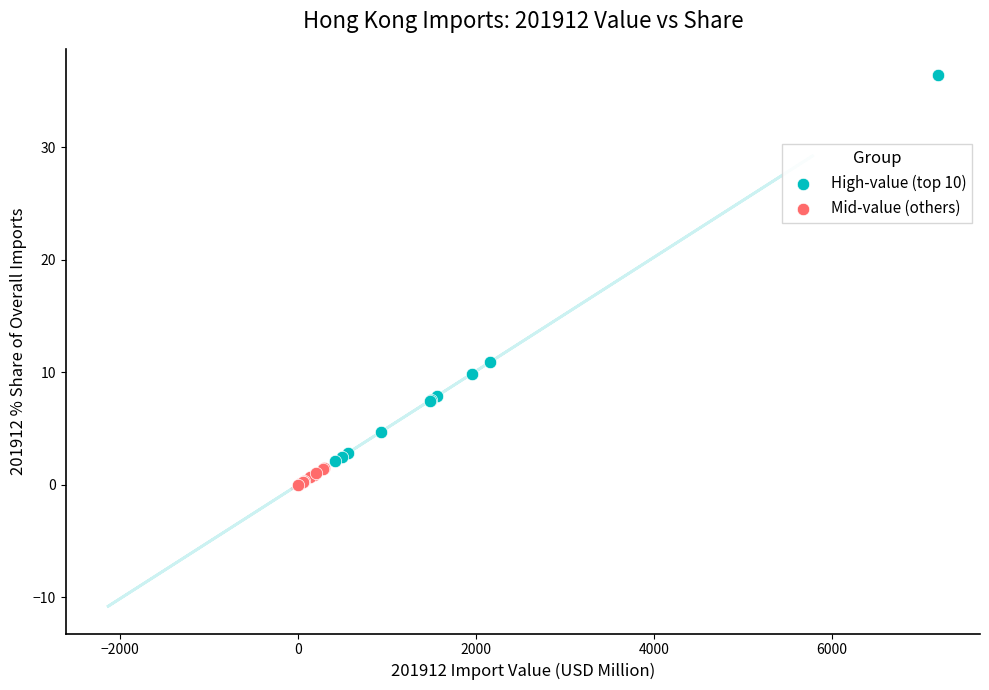

Which series has the widest spread of Y values?

High-value (top 10)